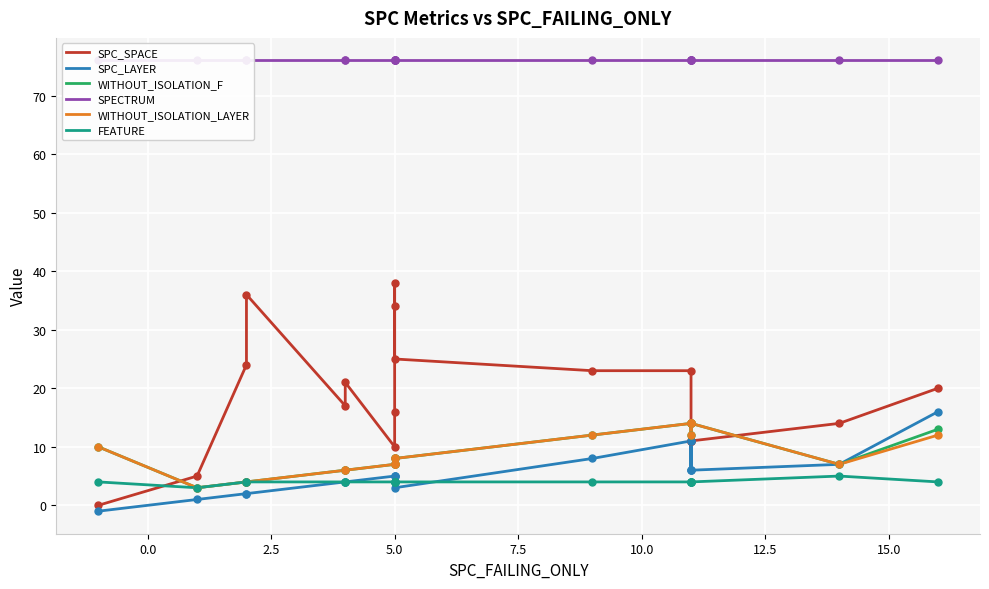

What is the total value across all series at 2.5?

114